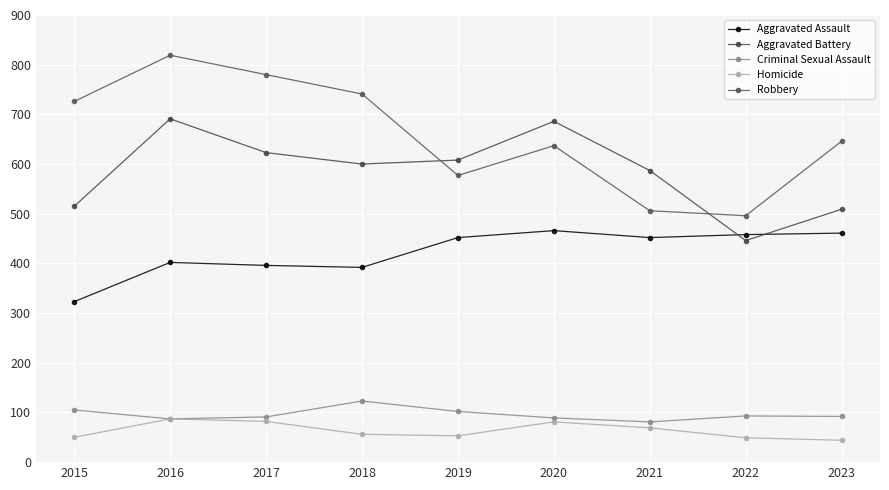

What is the difference between the highest and lowest values at 2023?

602